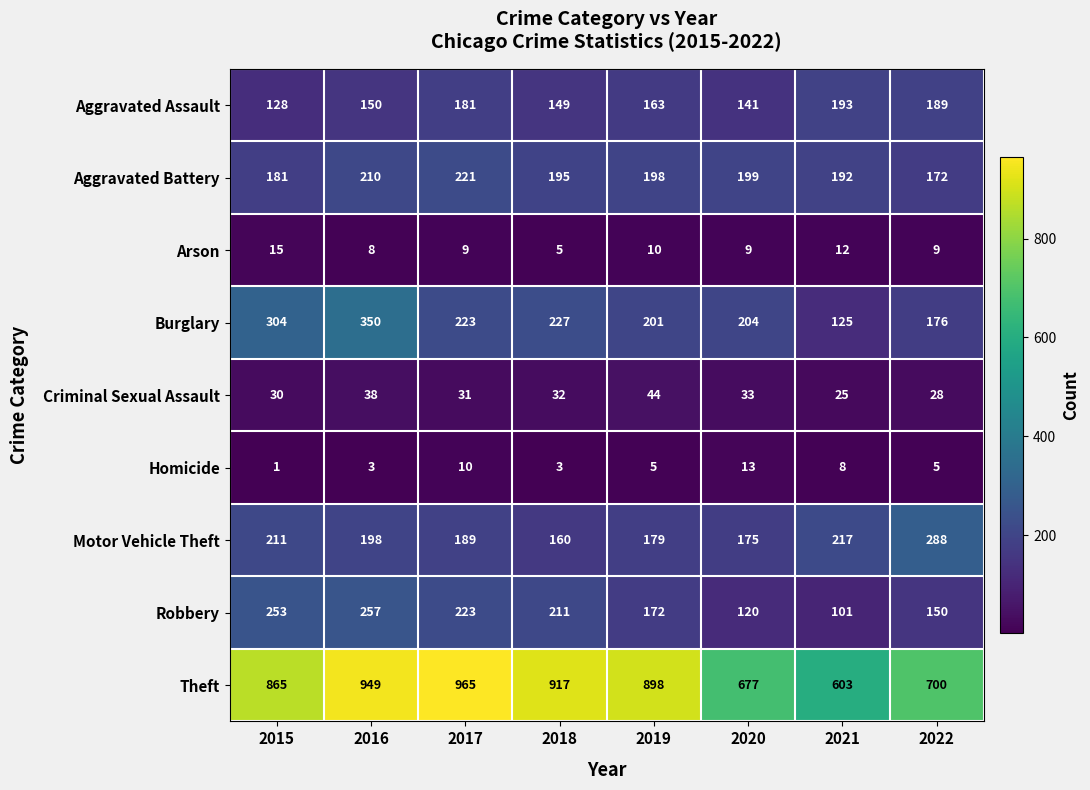

What is the sum of all Motor Vehicle Theft values?

1617